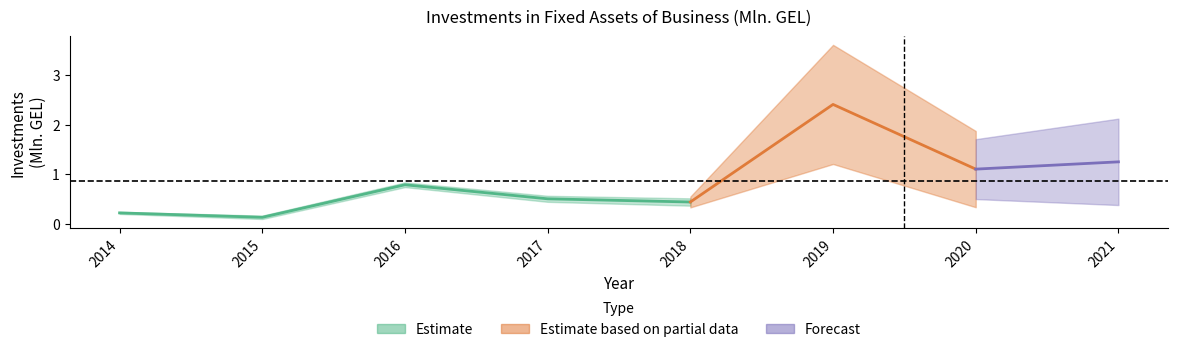

What is the sum of all values?

6.8